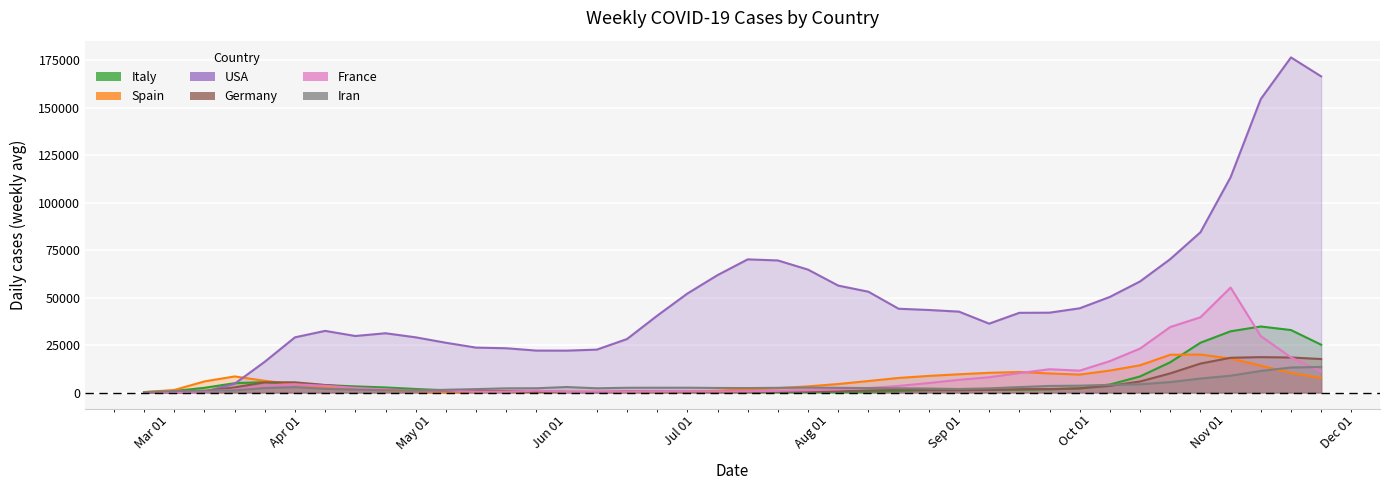

What is the difference between the highest and lowest values at 2020-08-10?

52603.3